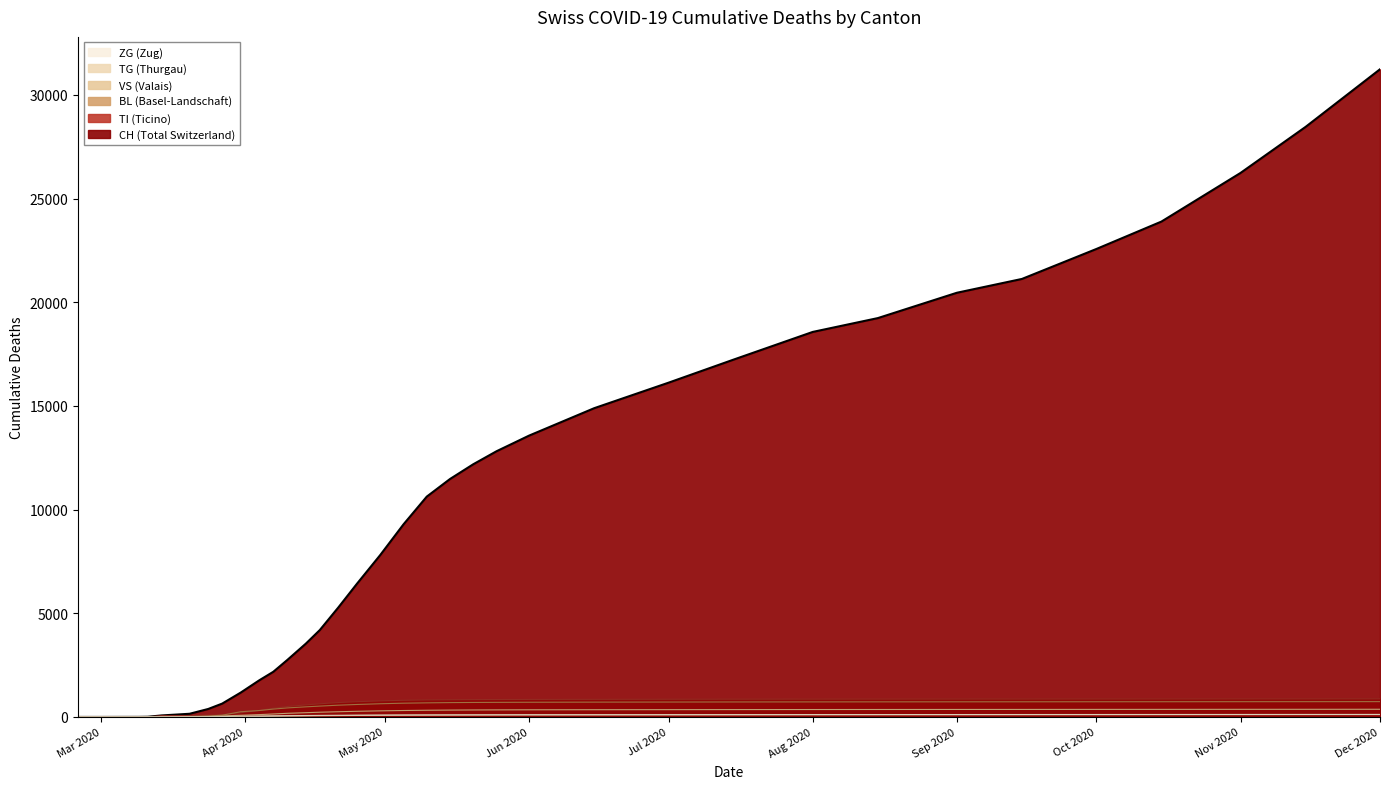

What is the value of the TG point at the 37th from the left?

114